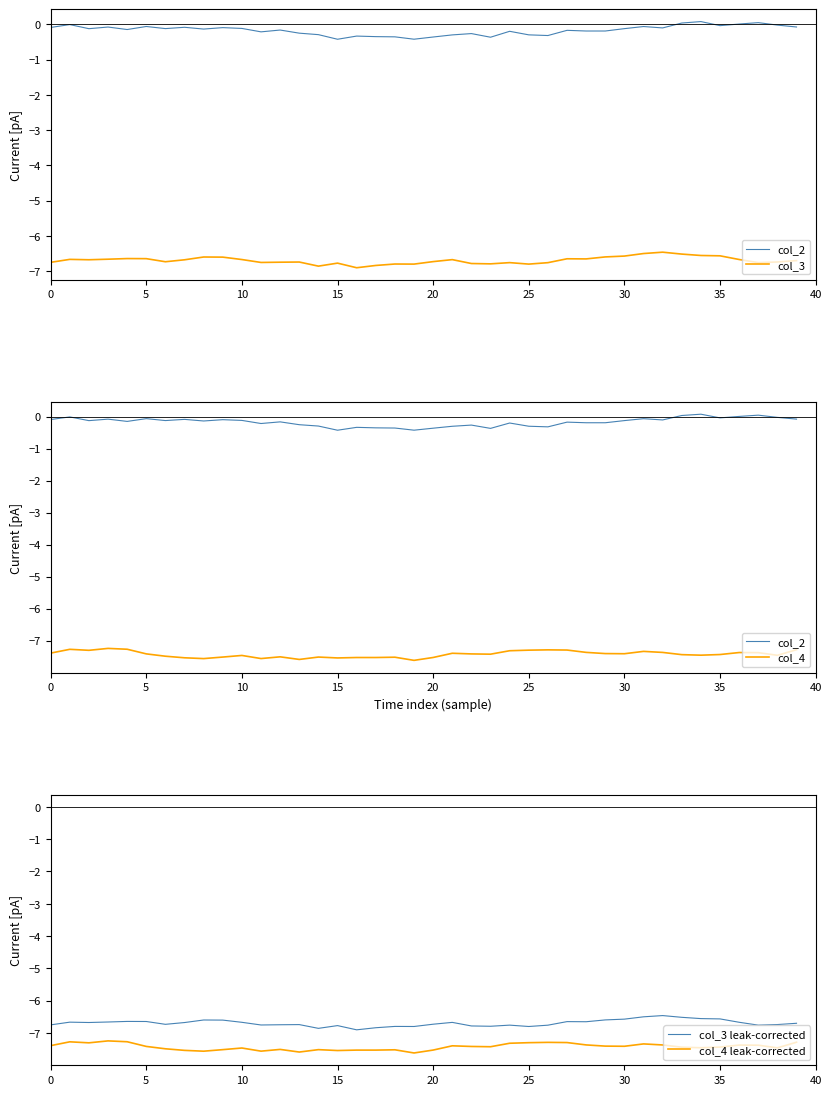

True or false: col_3 leak-corrected and col_4 leak-corrected intersect in this chart.

False